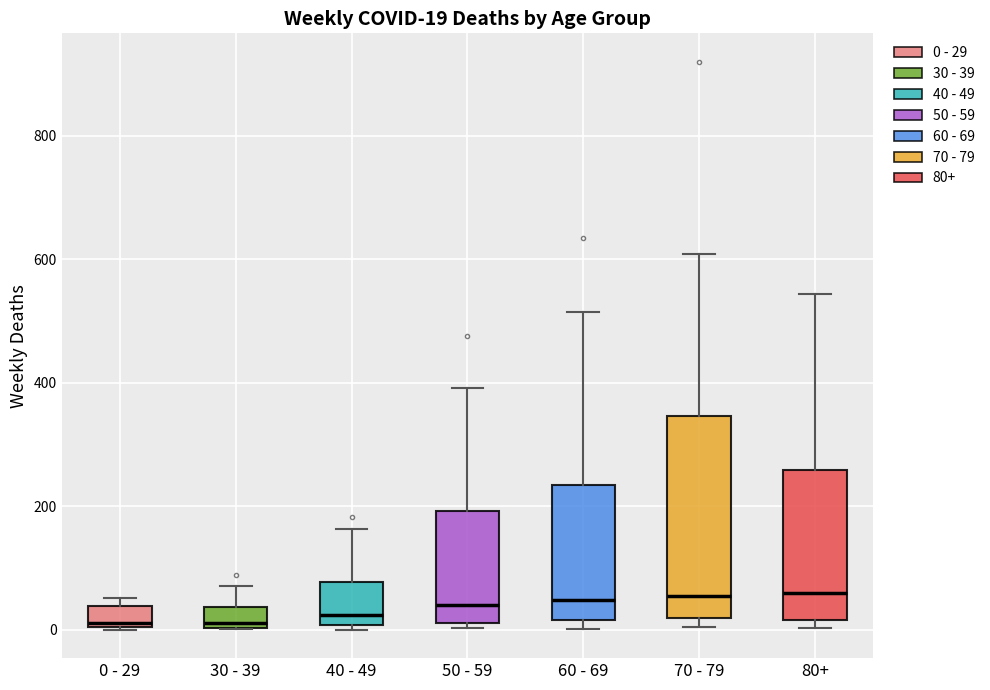

Which box is the tallest, from its lower edge to its upper edge?

70 - 79